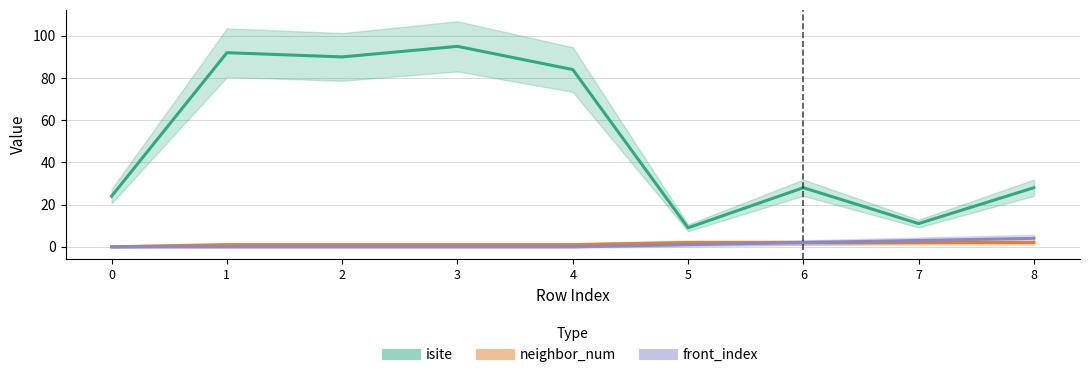

Does the chart display data point markers on the line(s)?

No